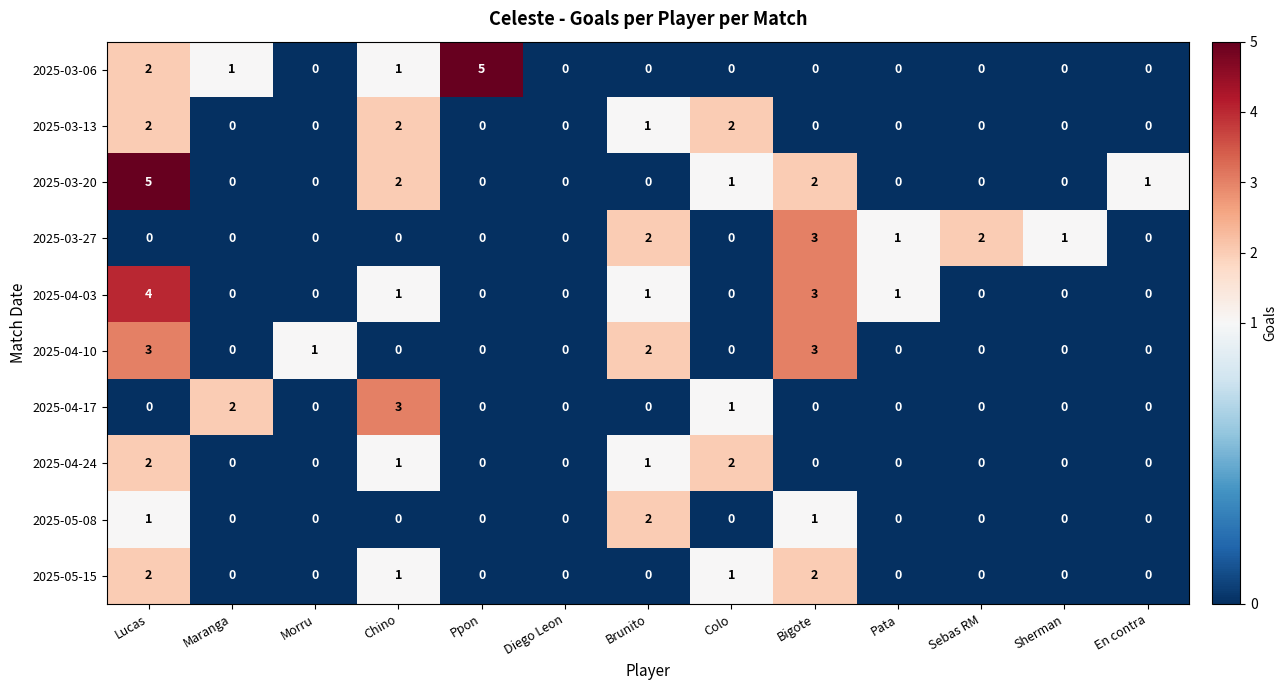

What is the total value across all series at Chino?

11